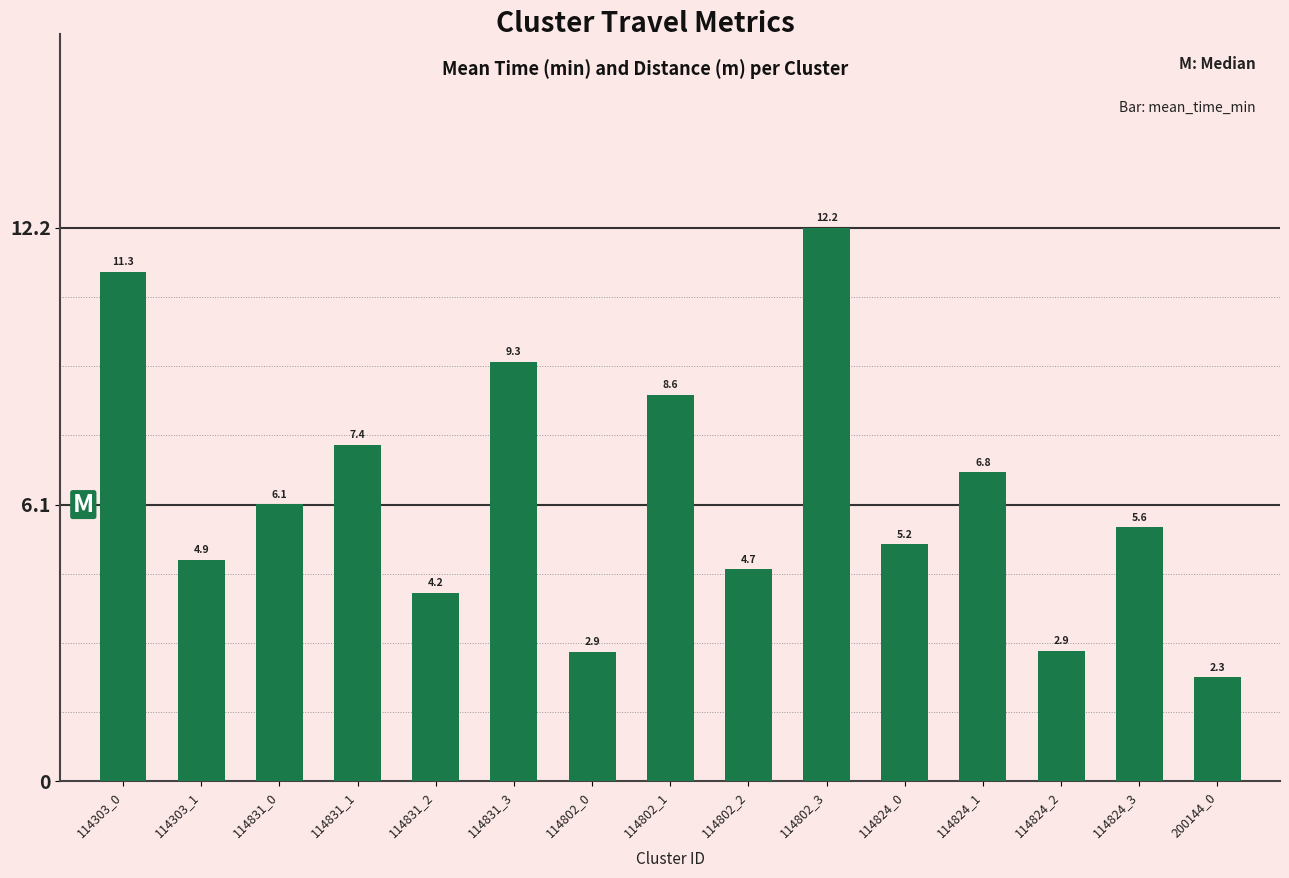

Is it true that the value at 114303_1 is 4.9?

True